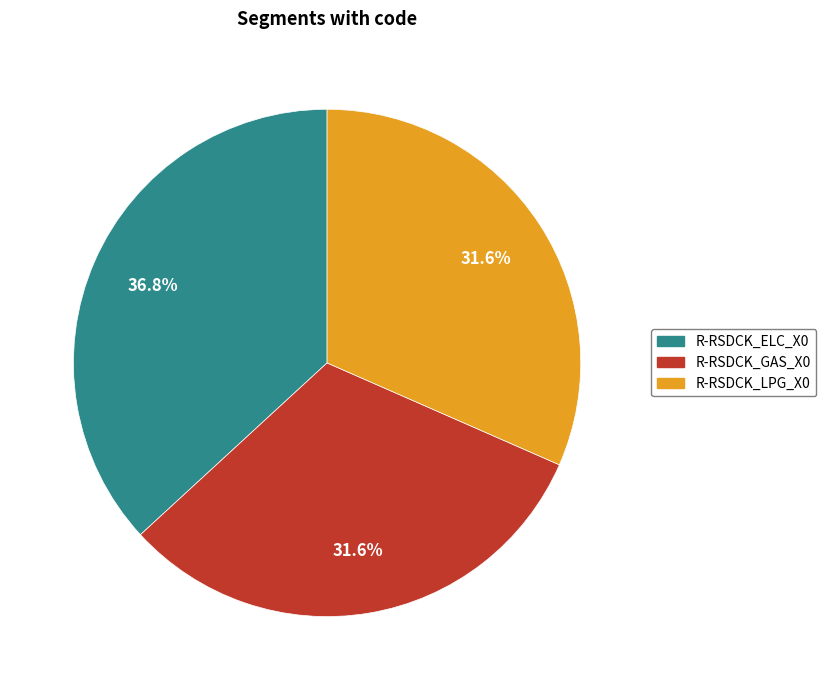

Does R-RSDCK_LPG_X0 represent more than half of the total?

No